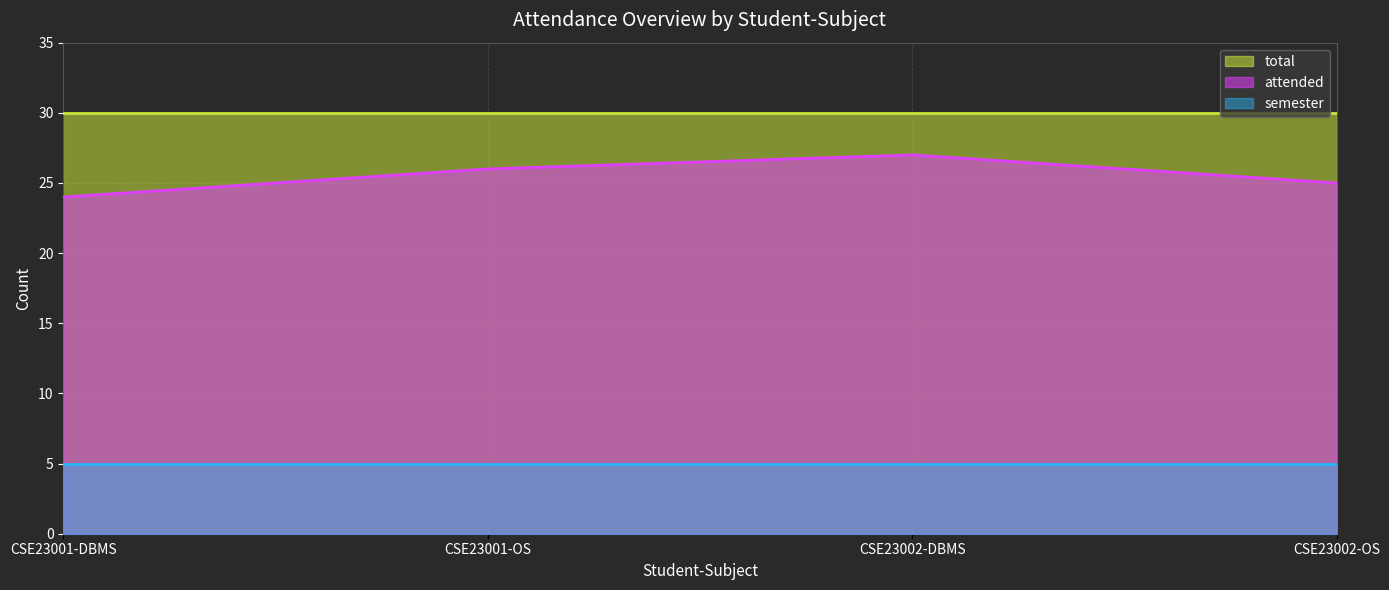

What are all the series names shown in the legend?

total, attended, semester